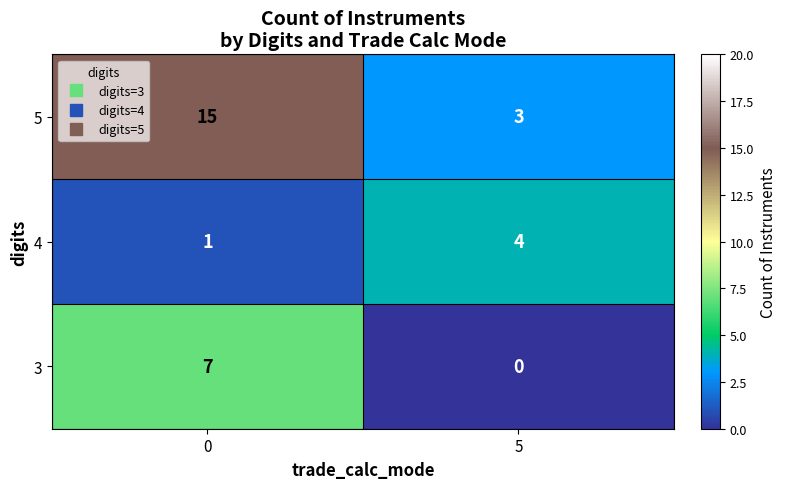

At which category does the chart reach its minimum across all series?

5